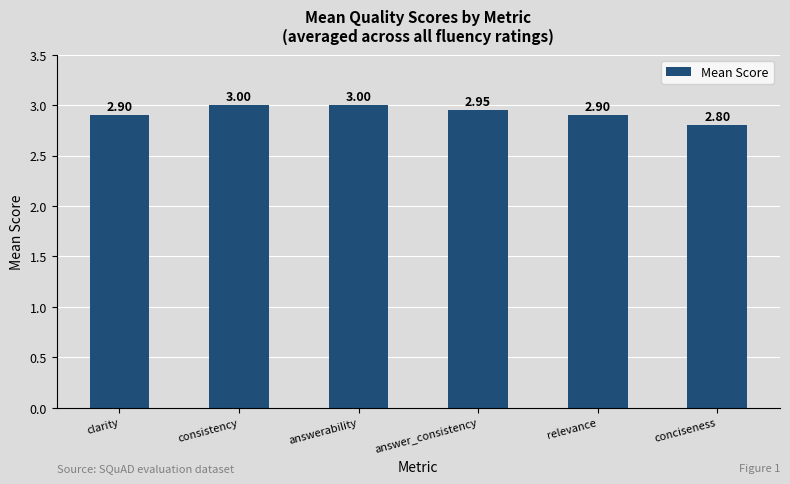

What is the value of the 5th bar from the left?

2.9